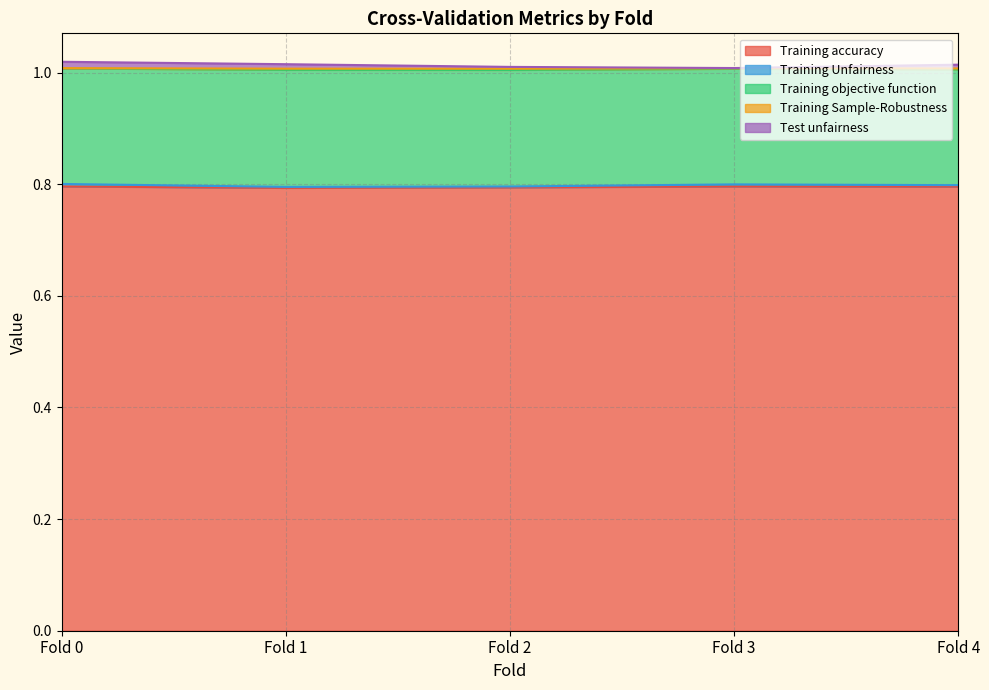

The Training accuracy series shows 0.8 at Fold 4. True or false?

True